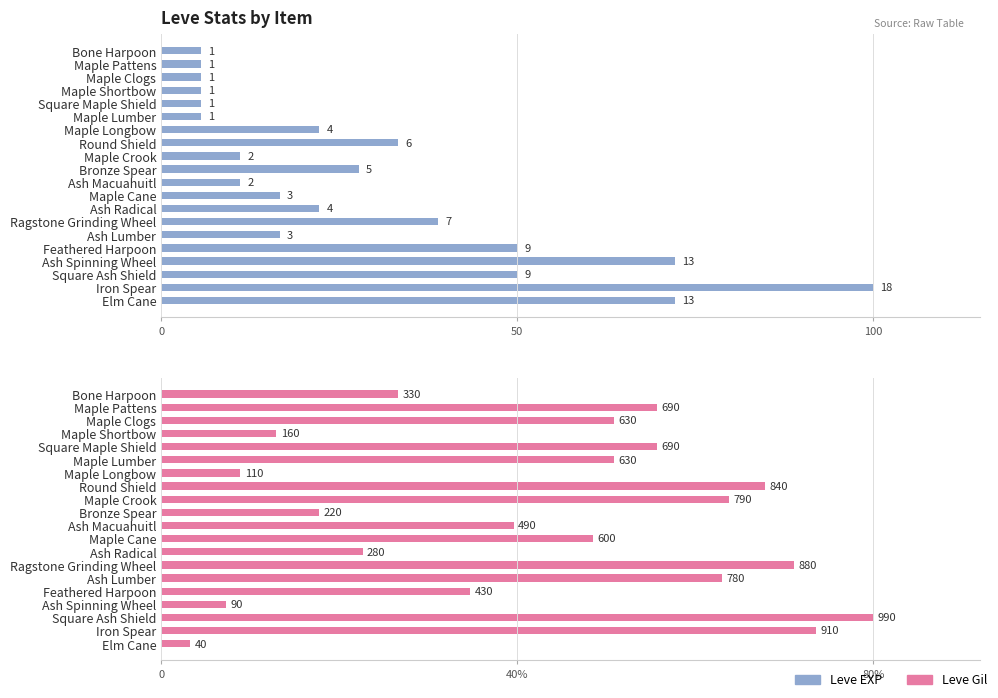

How many bars are there in total?

40